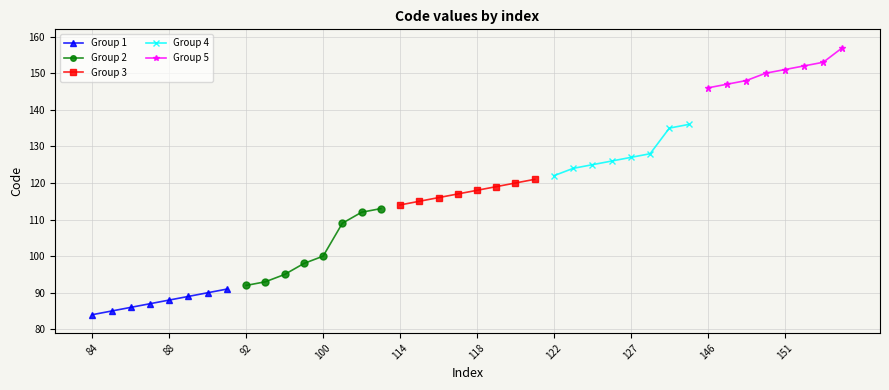

Where is Group 2 nearest to the value 102?

100